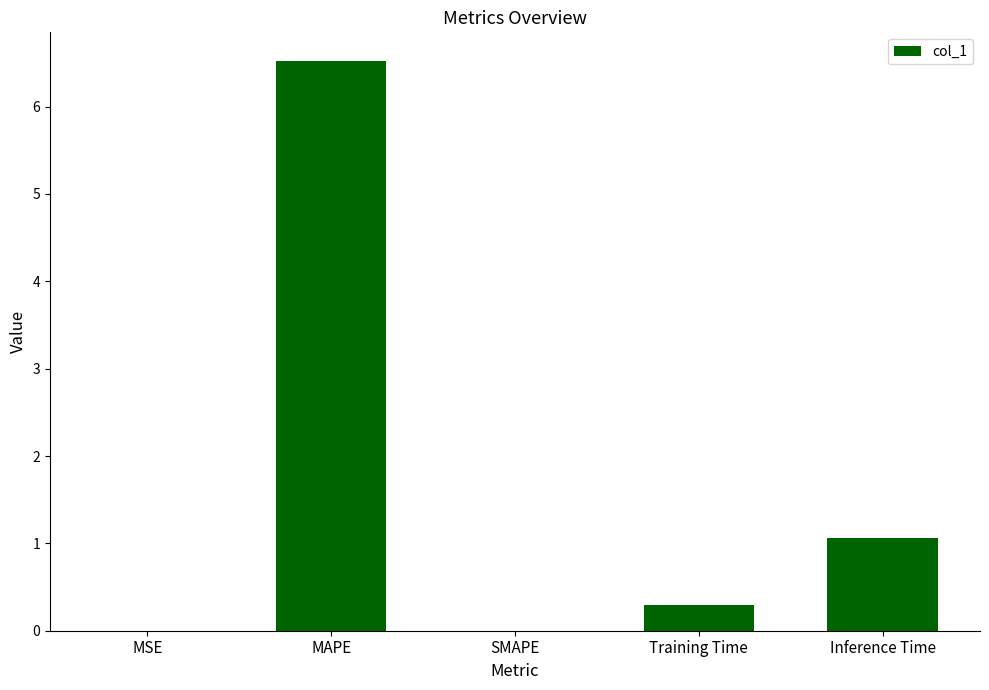

Between MSE and Inference Time, which is larger?

Inference Time